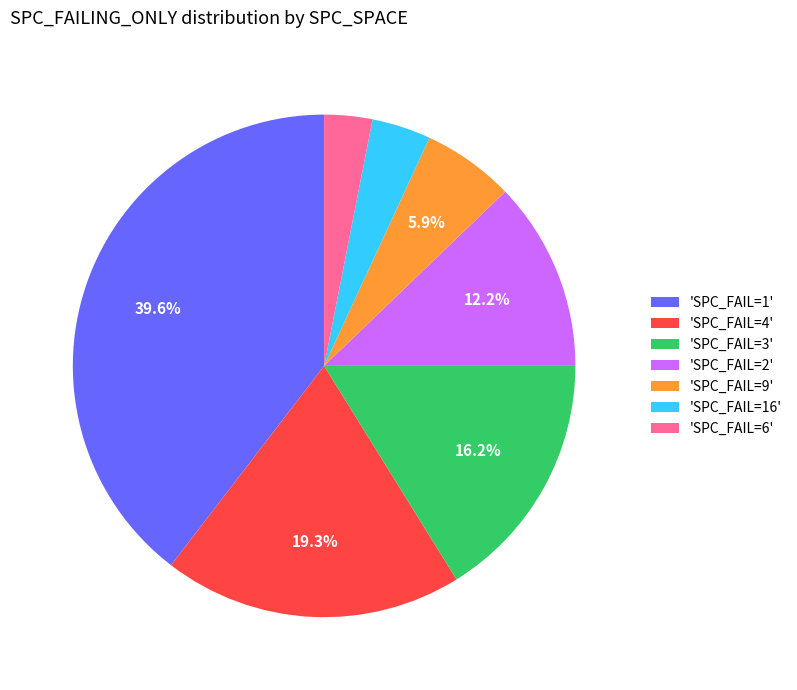

How many slices are in this pie chart?

7